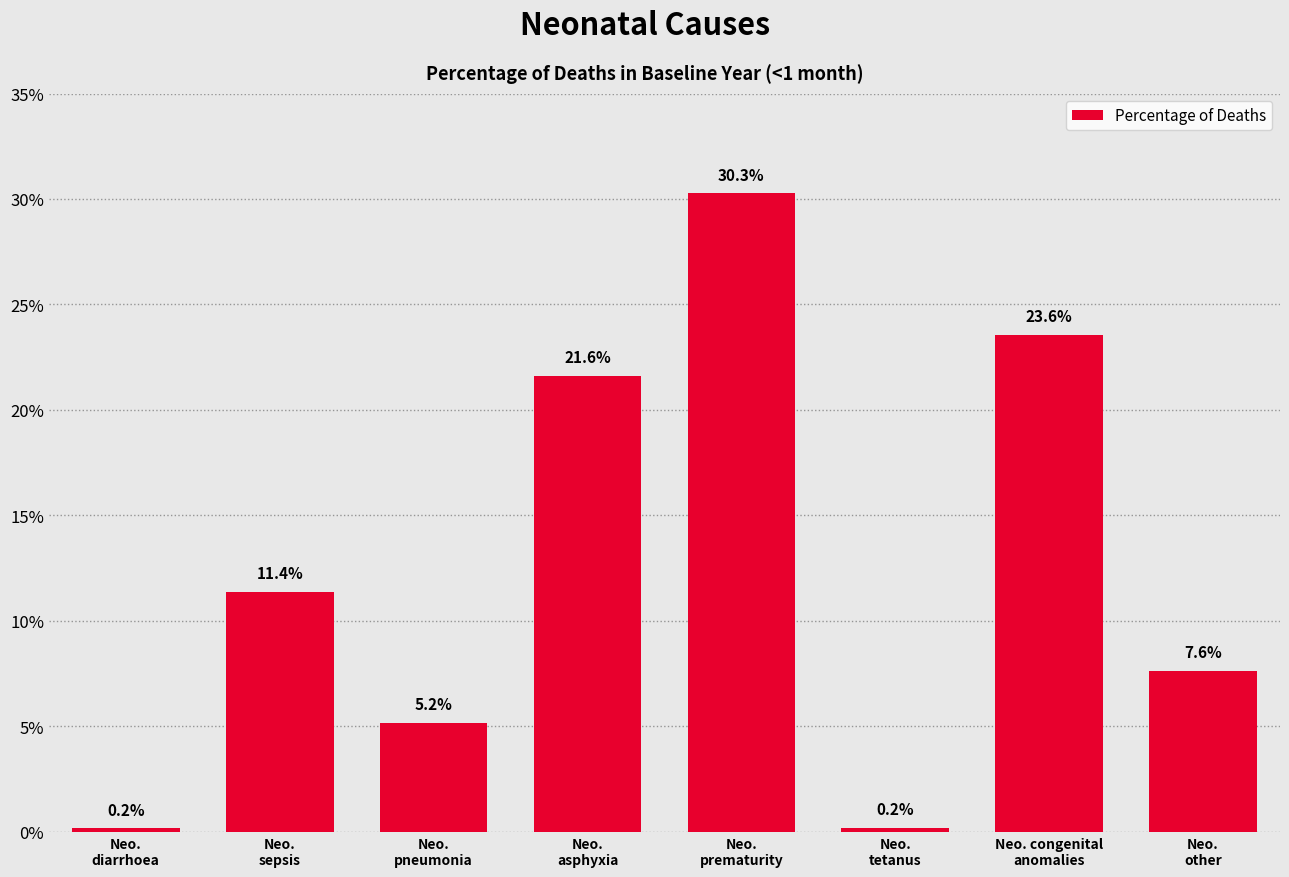

What is the label of the 2nd bar from the left?

Neo.
sepsis